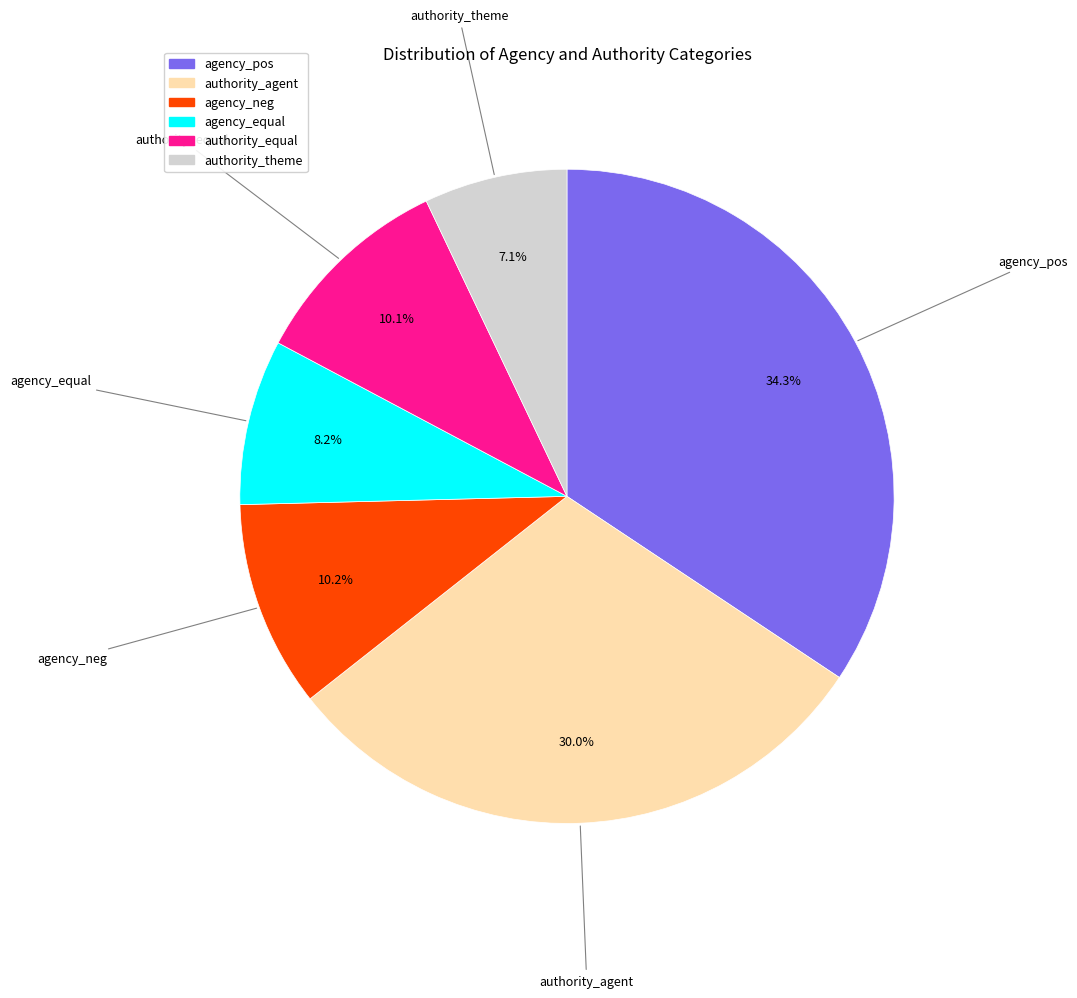

Between authority_equal and agency_equal, which is larger?

authority_equal